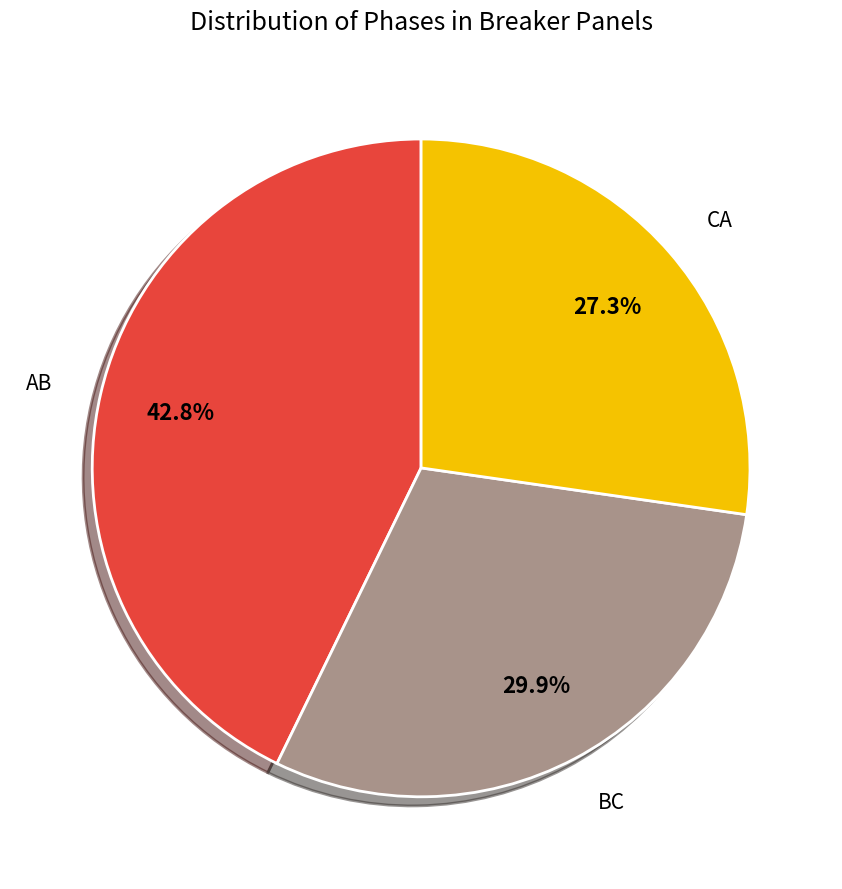

Is there a majority slice in this chart?

No